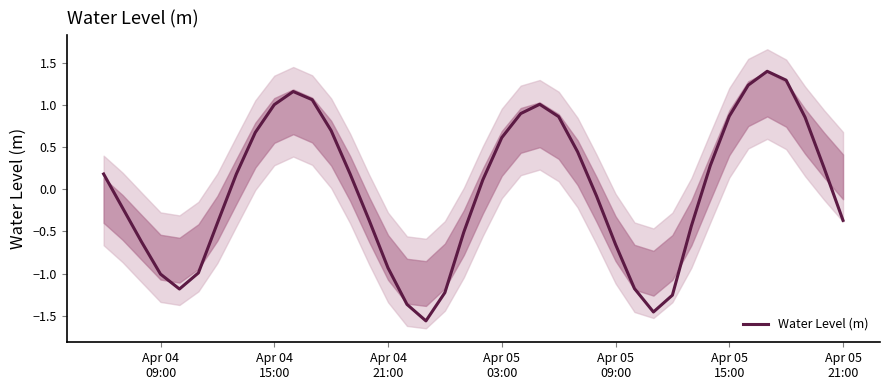

How many points are lower than both their immediate neighbors (excluding endpoints)?

3